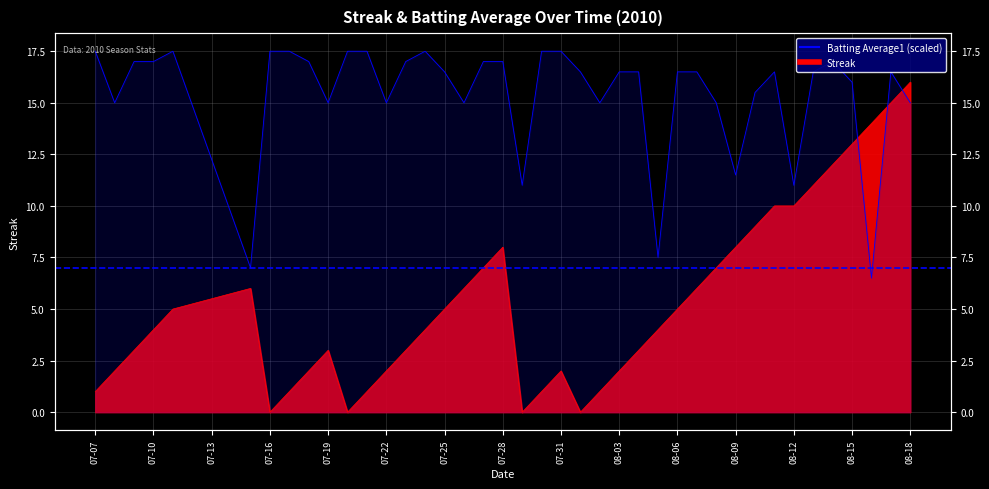

Rank the series by their average value, from highest to lowest.

Batting Average1, Streak